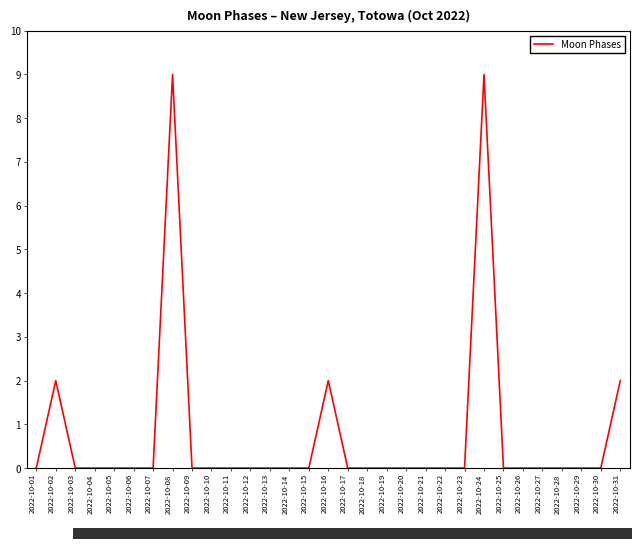

What is the greatest value displayed?

9